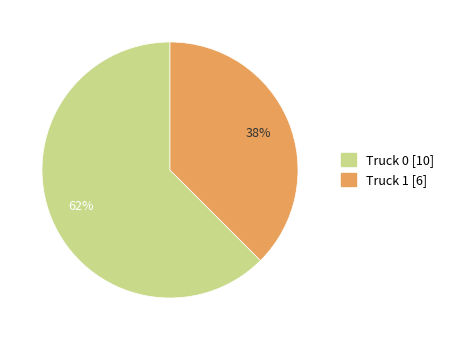

True or false: Truck 0 accounts for 62% of the total.

True